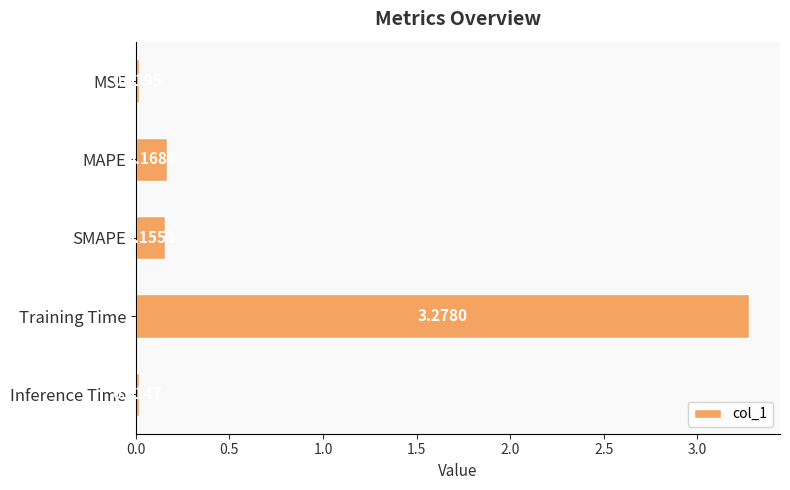

Which category has the lowest value across all series?

Inference Time